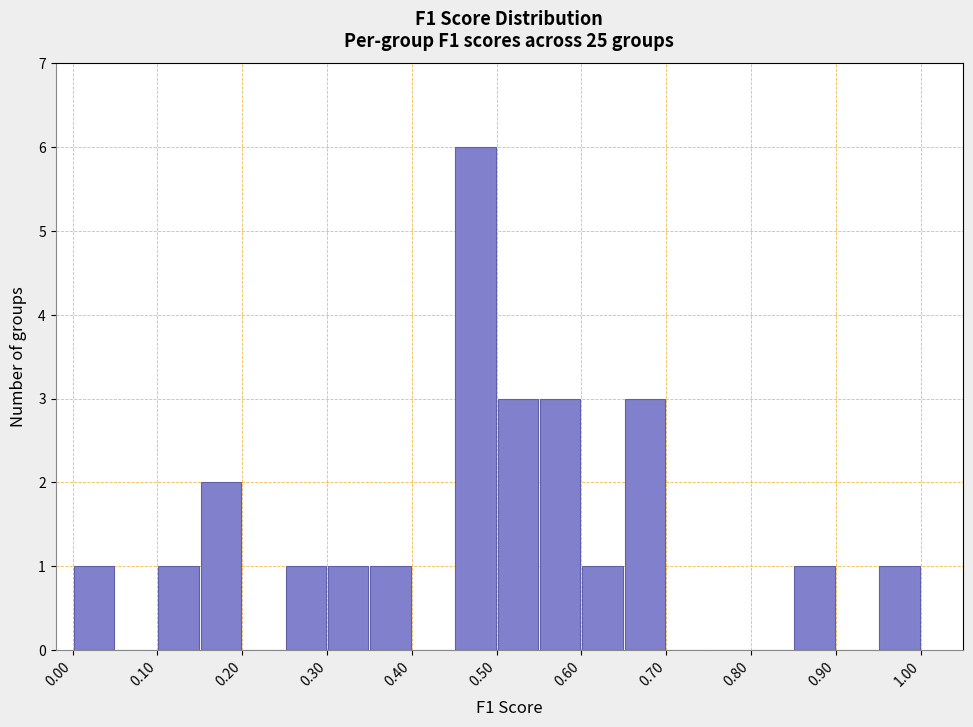

How tall is the bar that spans 0.15 to 0.20 on the x-axis? The values are not printed on the chart, so give them approximately, as read against the axis.

2